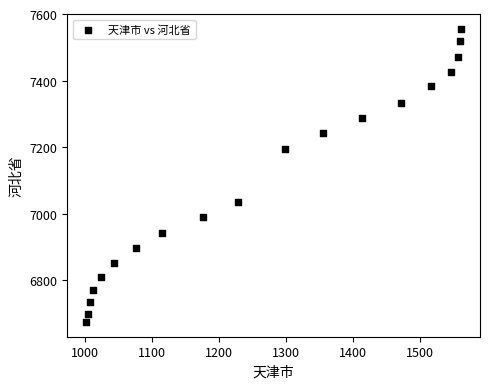

What is the range of X values (max minus min)?

561